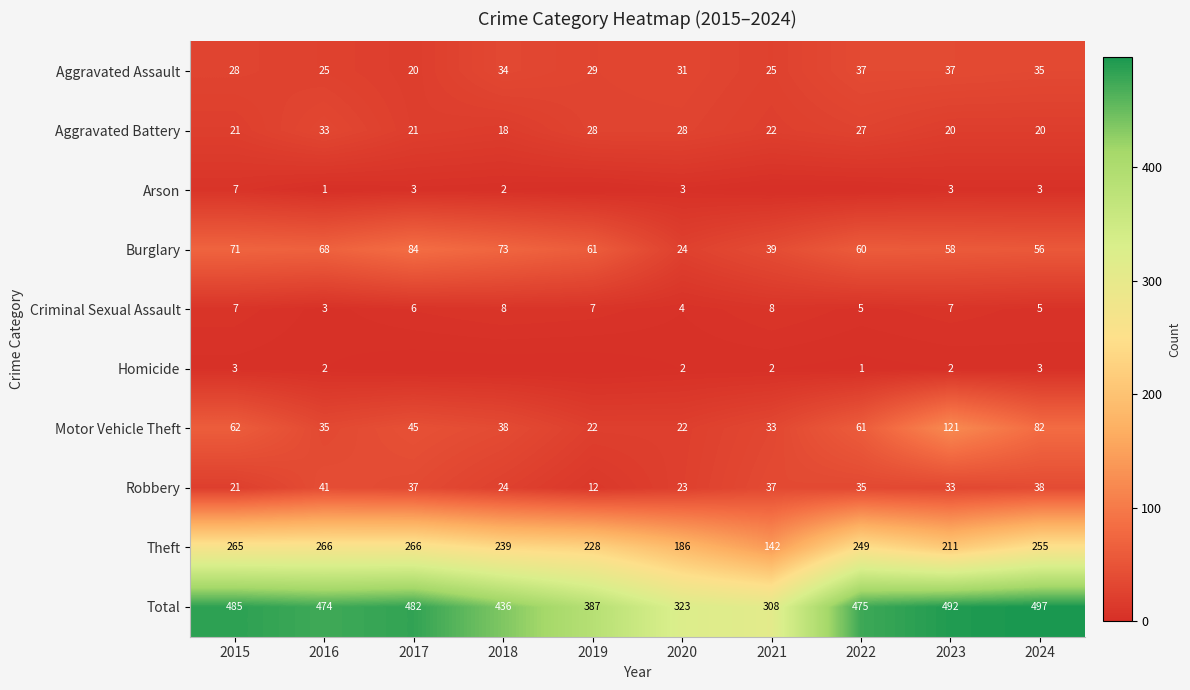

Which has a higher value, 2015 or 2018?

2018